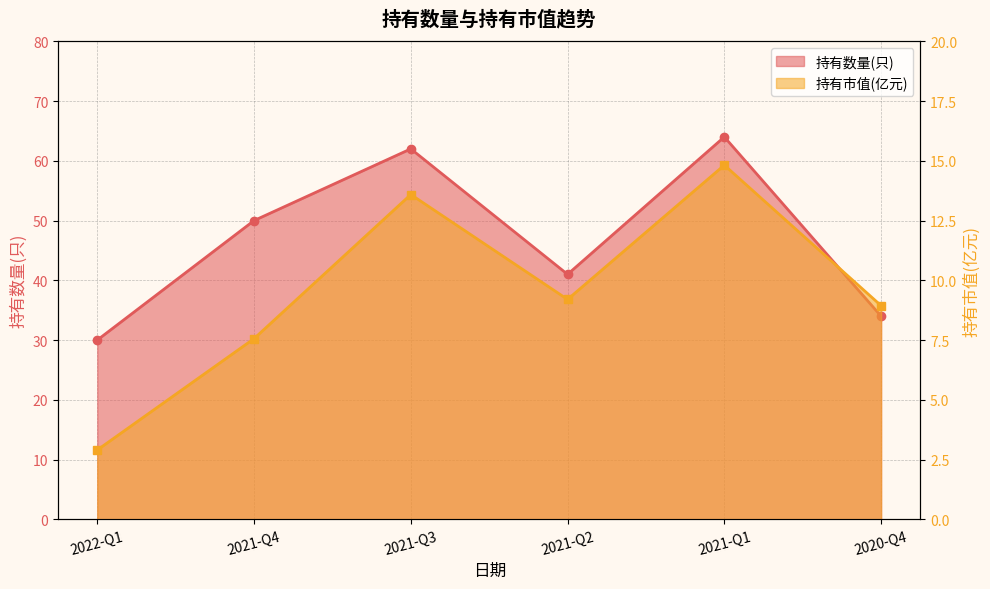

Rank the series at 2022-Q1 from highest to lowest value.

持有数量(只), 持有市值(亿元)